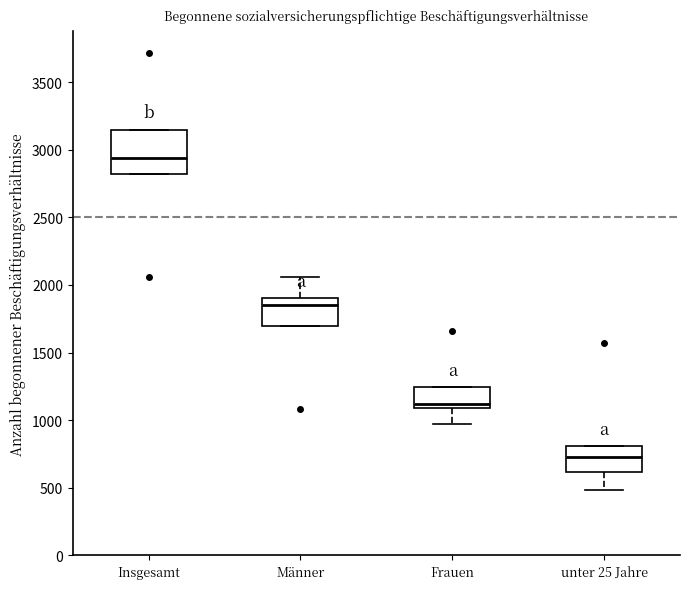

Reading left to right, transcribe this box plot: for each box, give where its median line is, the range the box spans, and where its two whiskers end, as read against the y-axis. The values are not printed on the chart, so give them approximately, as read against the axis.

Insgesamt: median 2950, box 2800 to 3150, whiskers 2800 to 3150
Männer: median 1850, box 1700 to 1900, whiskers 1700 to 2050
Frauen: median 1100 (just above the box's lower edge), box 1100 to 1250, whiskers 1000 to 1250
unter 25 Jahre: median 750, box 600 to 800, whiskers 500 to 800